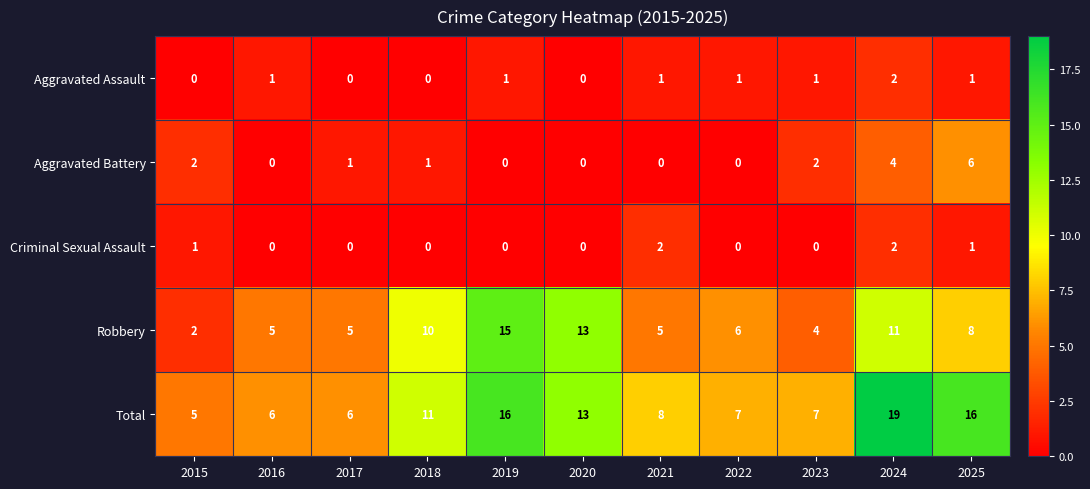

How many distinct data groups are displayed?

5